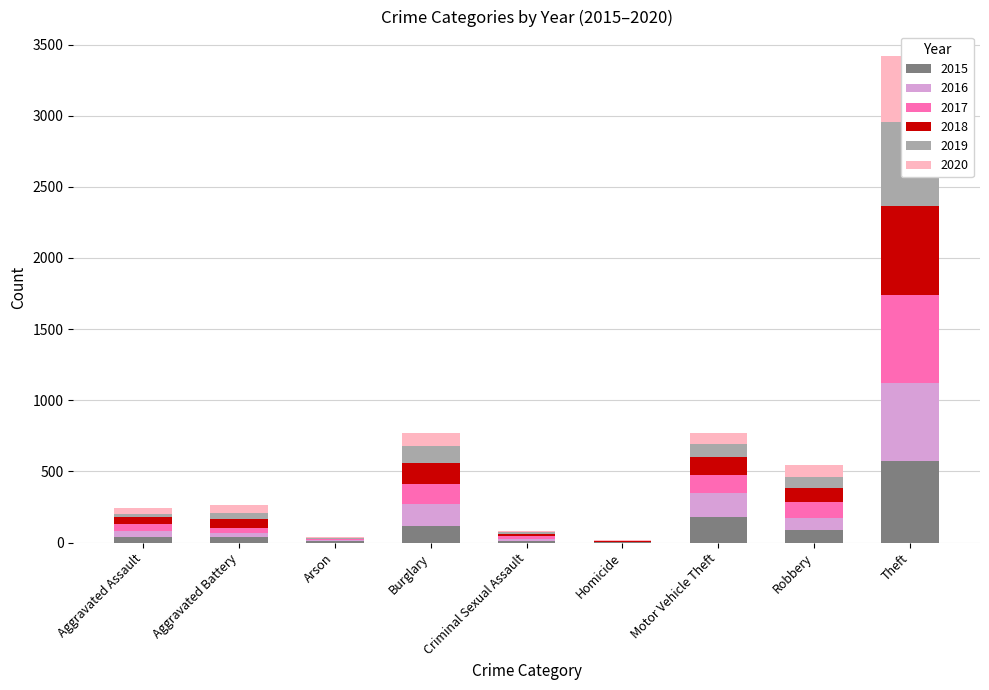

The 2015 series shows 209 at Burglary. True or false?

False